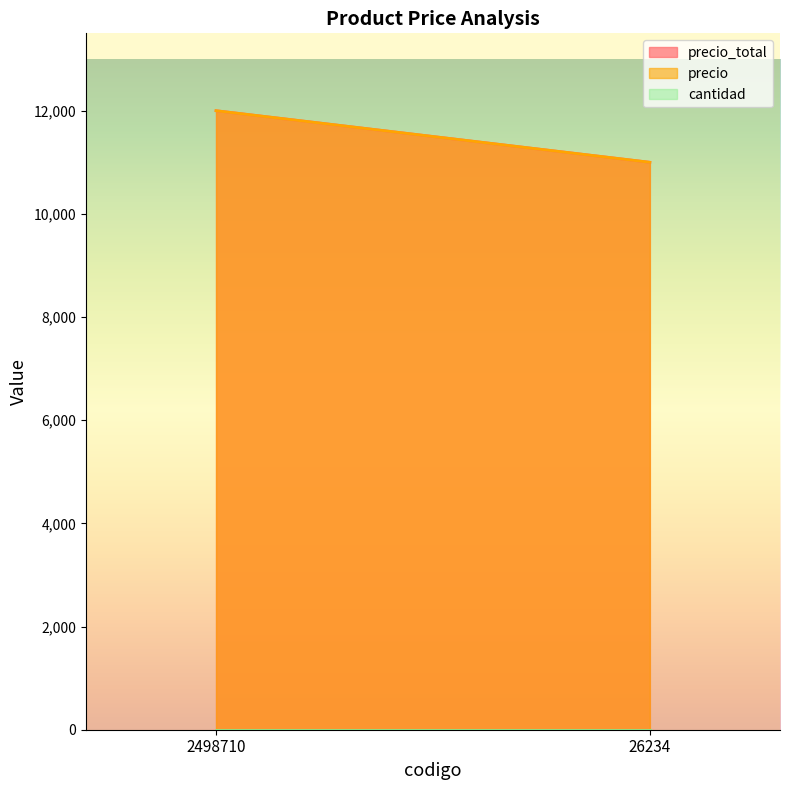

Reading left to right, transcribe all the data shown in this chart.

precio_total: 2498710=12000	26234=11000
precio: 2498710=12000	26234=11000
cantidad: 2498710=1	26234=1